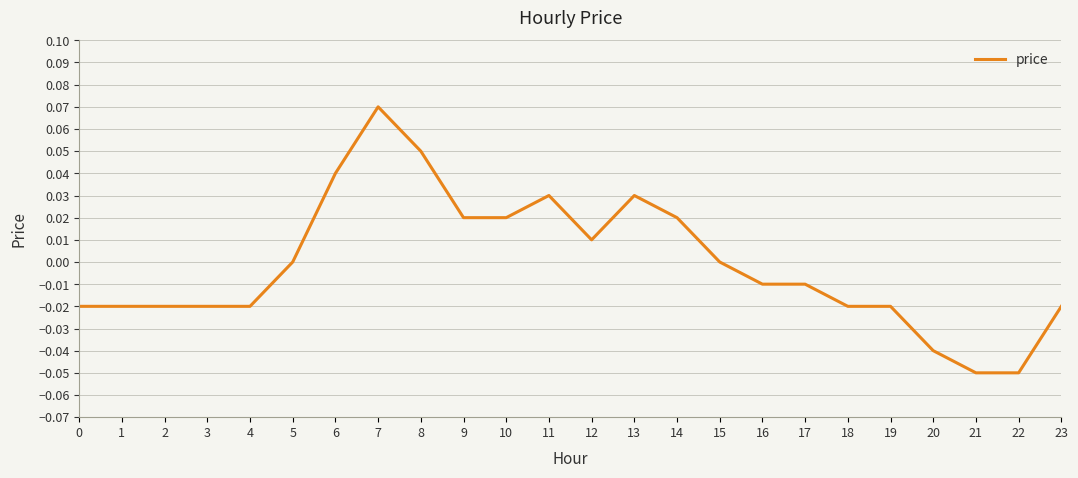

Count the number of data series in this chart.

1